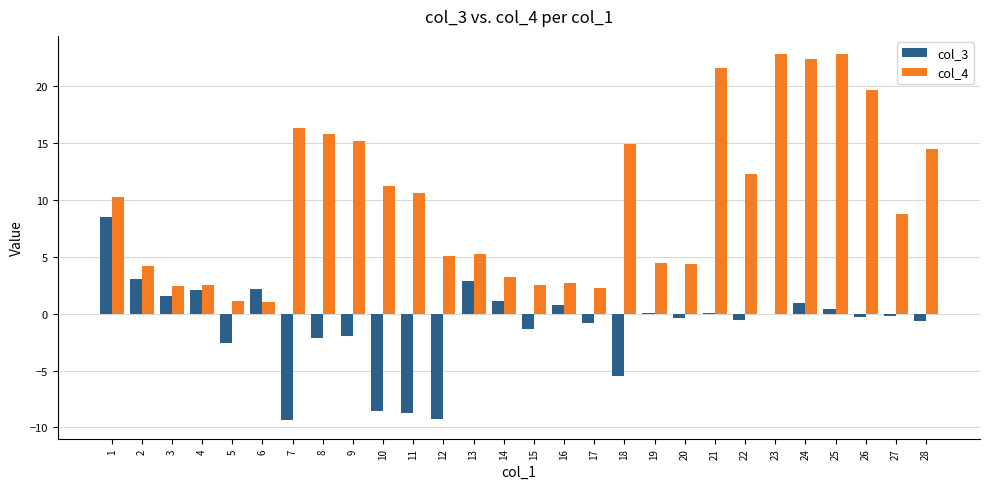

The col_3 series shows -4.8 at 12. True or false?

False